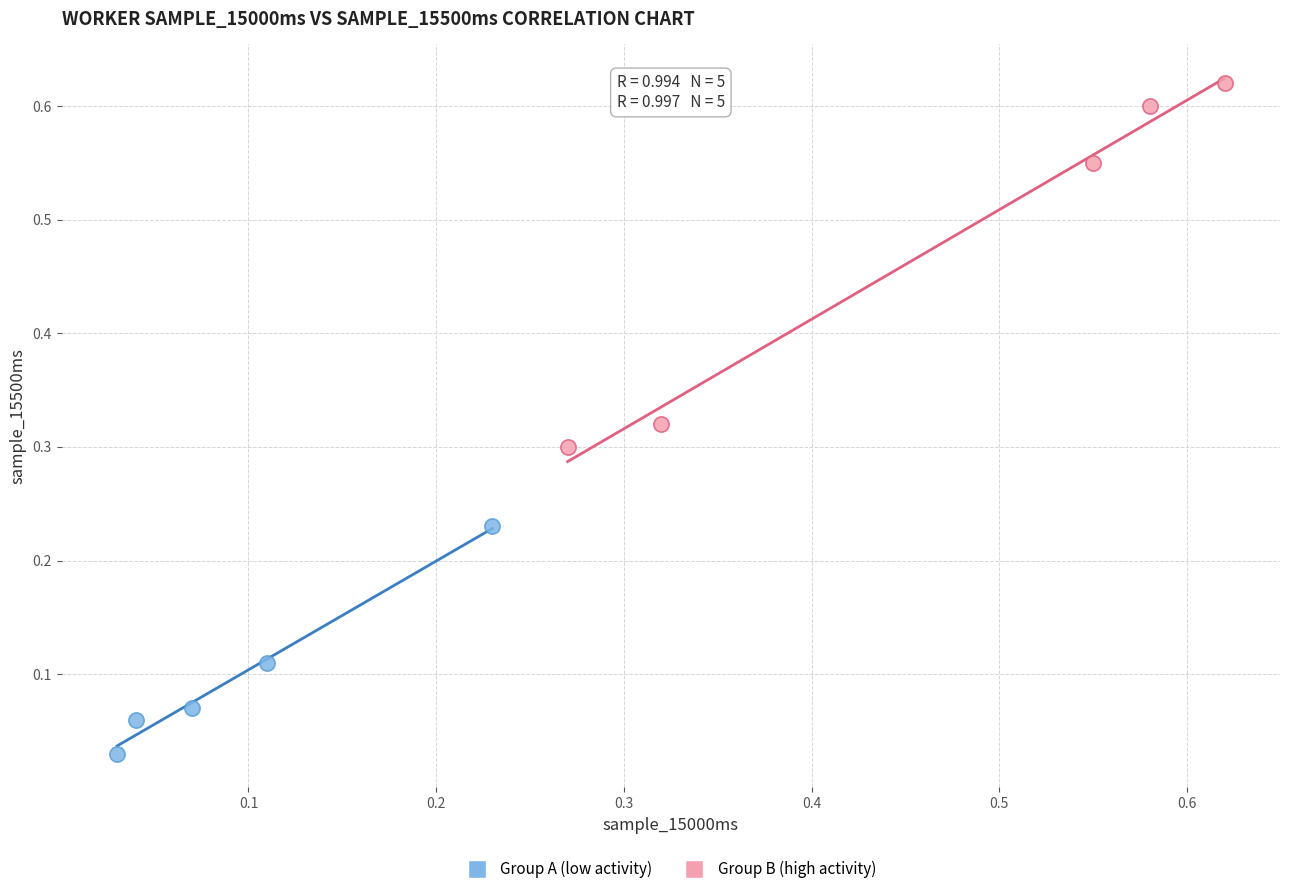

Which series contains the highest Y value?

Group B (high activity)